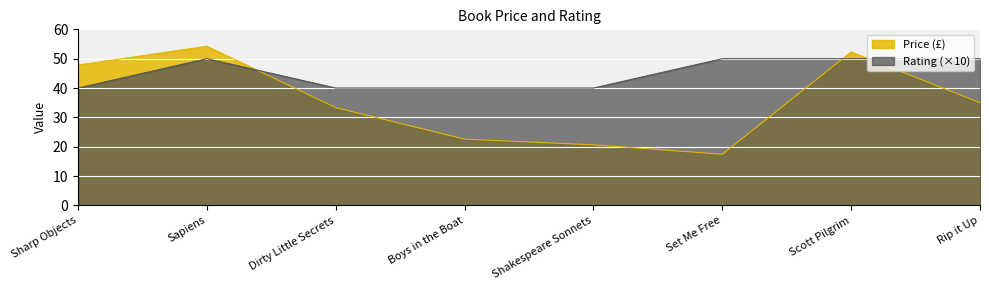

Reading left to right, transcribe all the data shown in this chart.

Price (£): Sharp Objects=47.8	Sapiens=54.2	Dirty Little Secrets=33.3	Boys in the Boat=22.6	Shakespeare Sonnets=20.7	Set Me Free=17.5	Scott Pilgrim=52.3	Rip it Up=35.0
Rating: Sharp Objects=40.0	Sapiens=50.0	Dirty Little Secrets=40.0	Boys in the Boat=40.0	Shakespeare Sonnets=40.0	Set Me Free=50.0	Scott Pilgrim=50.0	Rip it Up=50.0